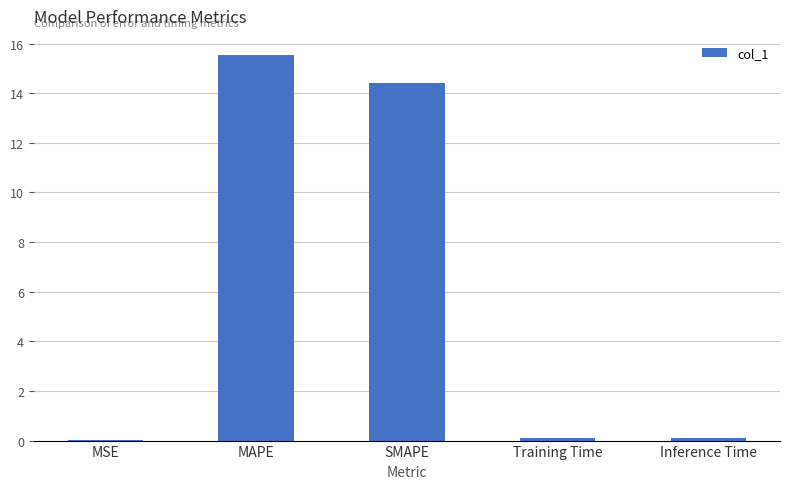

Which has a higher value, Inference Time or MAPE?

MAPE